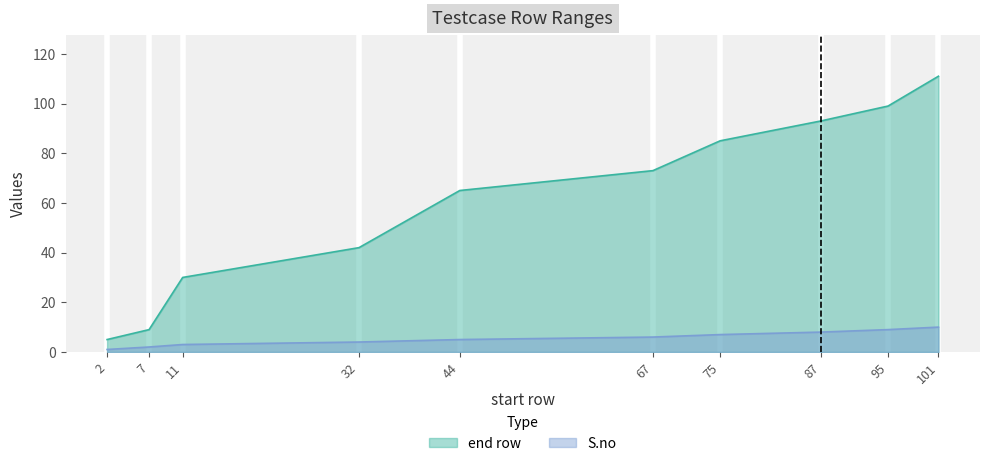

Which series has the largest range (max minus min)?

end row